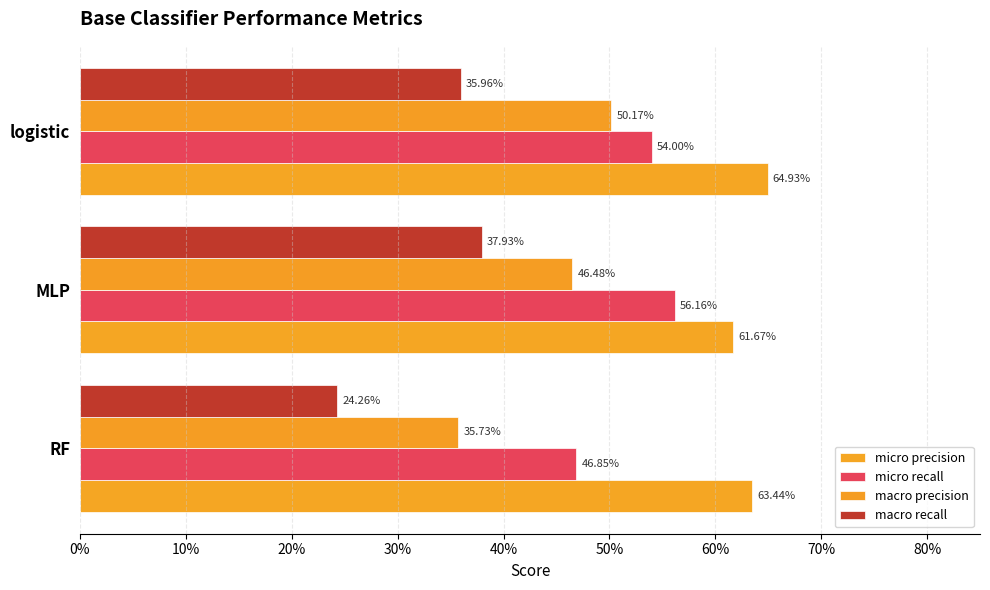

What are all the series names shown in the legend?

micro precision, micro recall, macro precision, macro recall